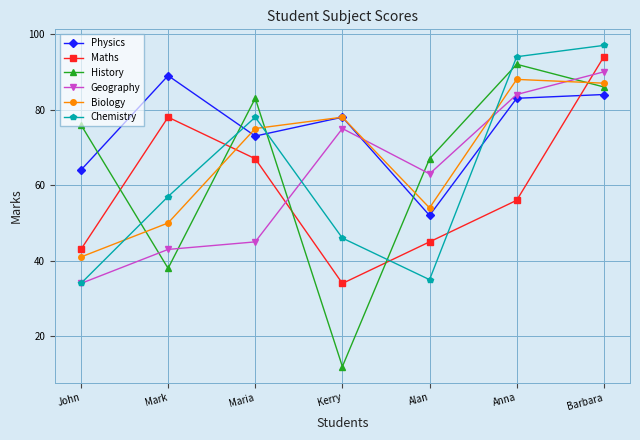

What is the sum of all Biology values?

473